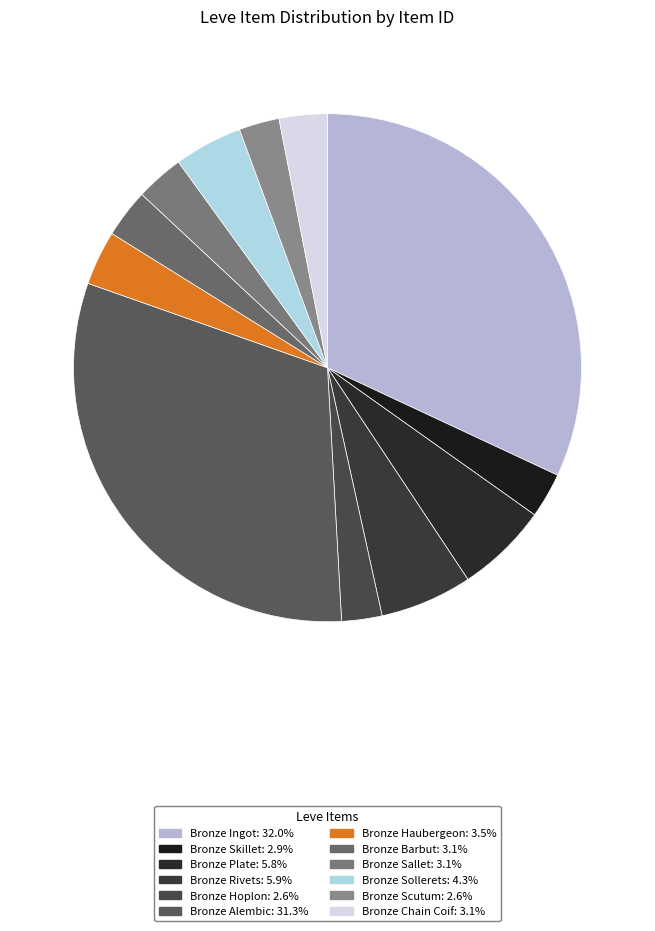

How many slices are in this pie chart?

12